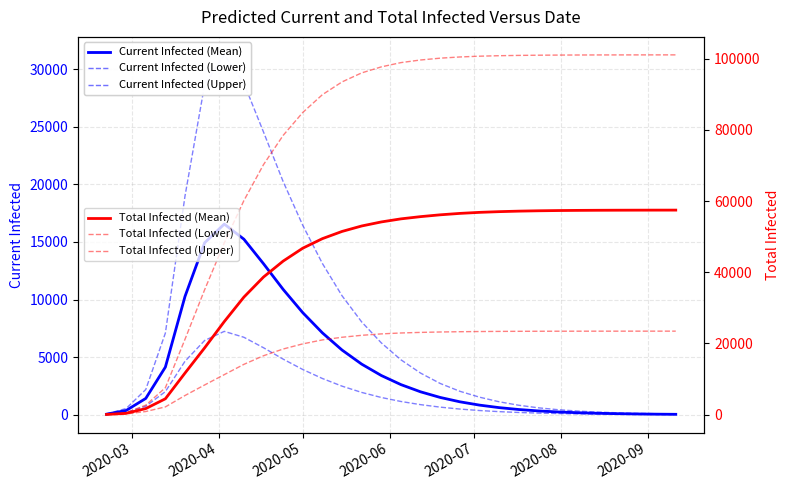

True or false: Total Infected (Upper) and Current Infected (Mean) intersect in this chart.

False